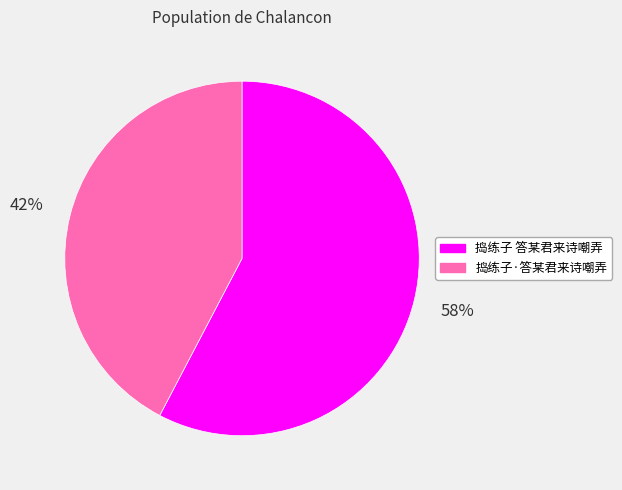

Which category has the smallest portion of the pie?

捣练子·答某君来诗嘲弄